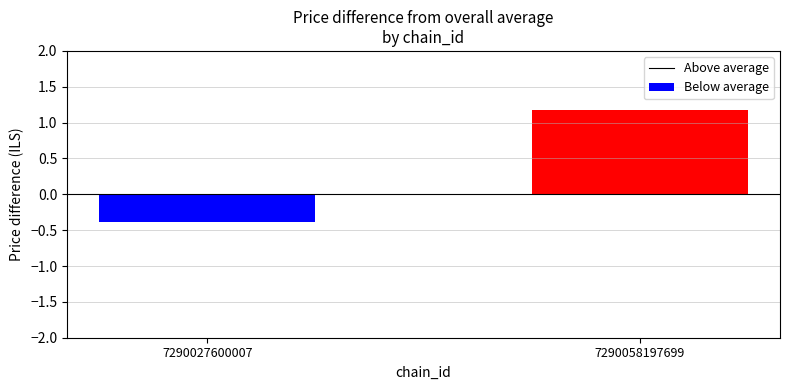

What is the change in value from 7290027600007 to 7290058197699?

+1.6